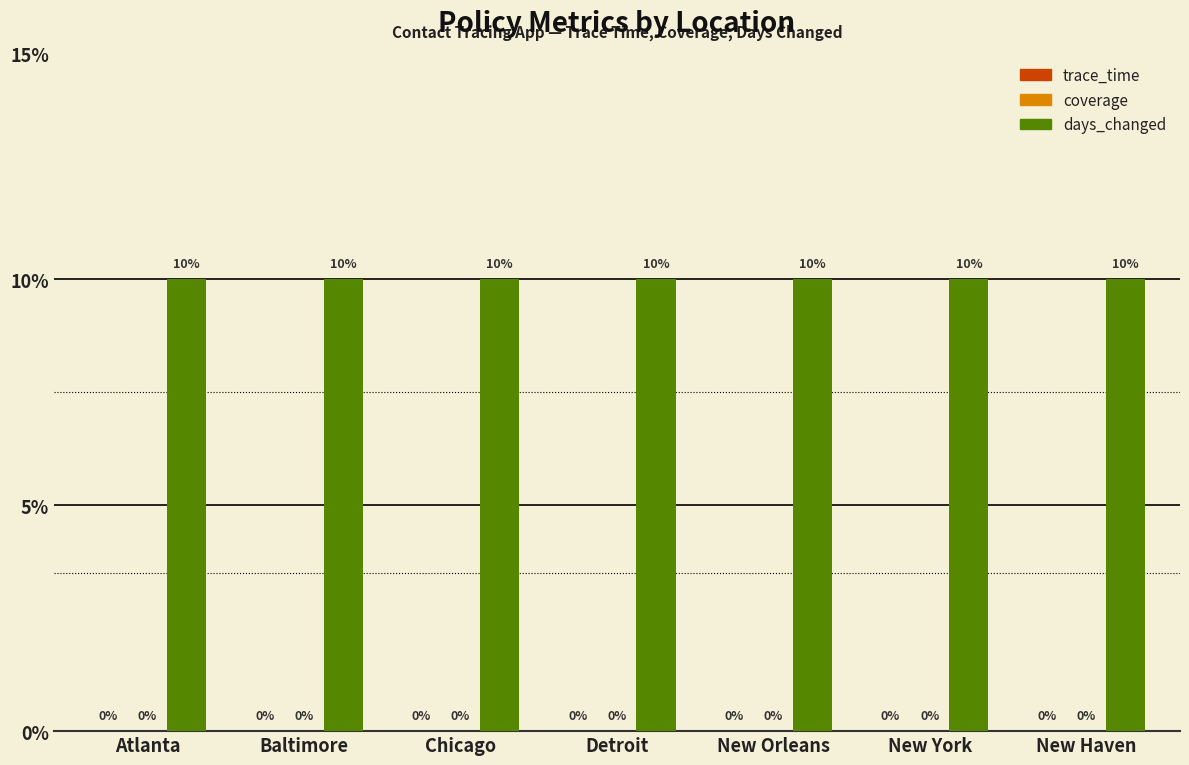

Which series has the largest total across all categories?

days_changed